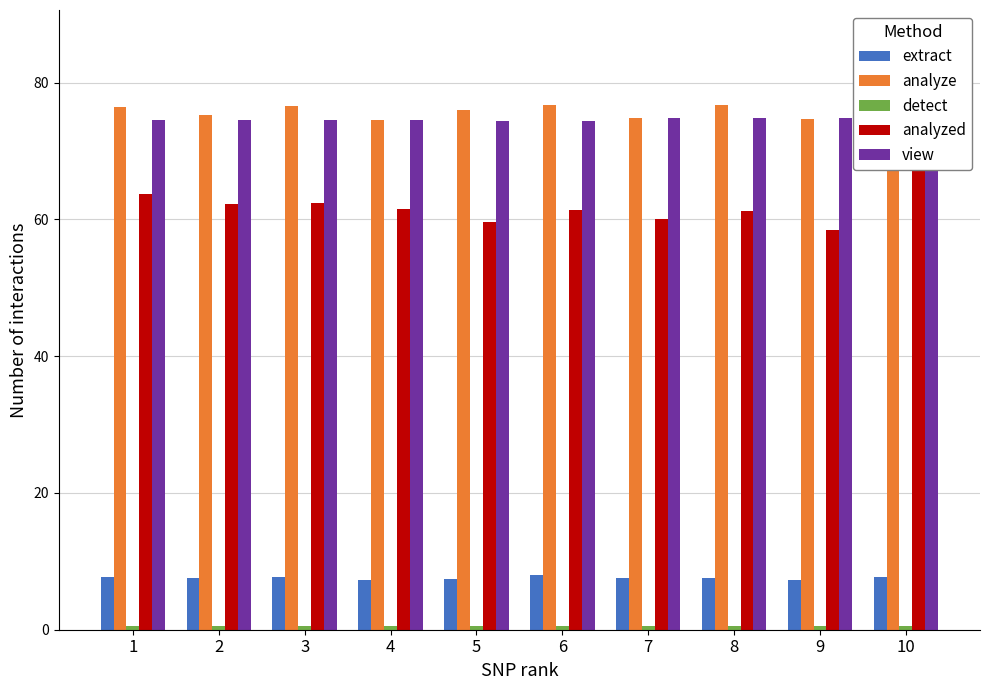

What is the difference between the maximum and minimum values in the analyzed series?

10.0